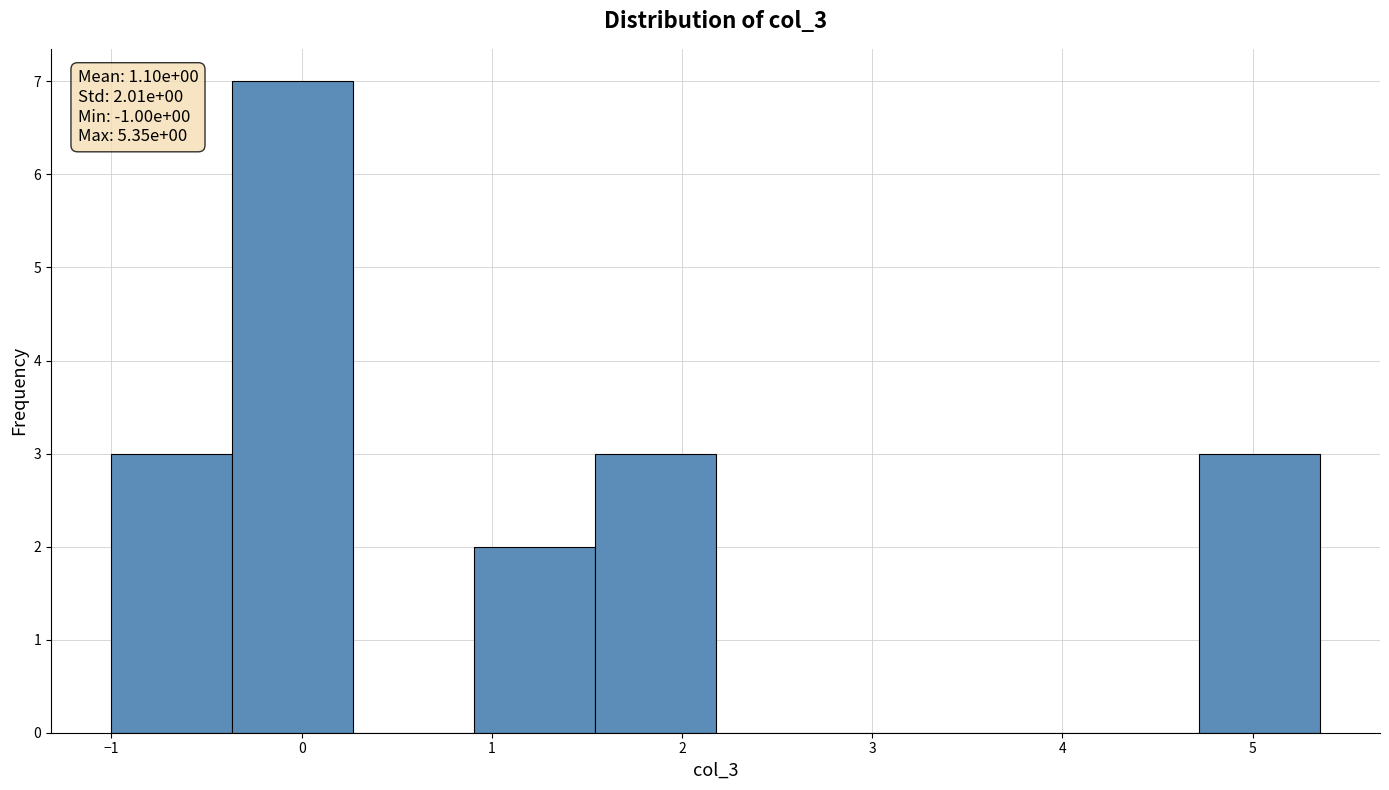

Which range on the x-axis has the tallest bar?

-0.4 to 0.3